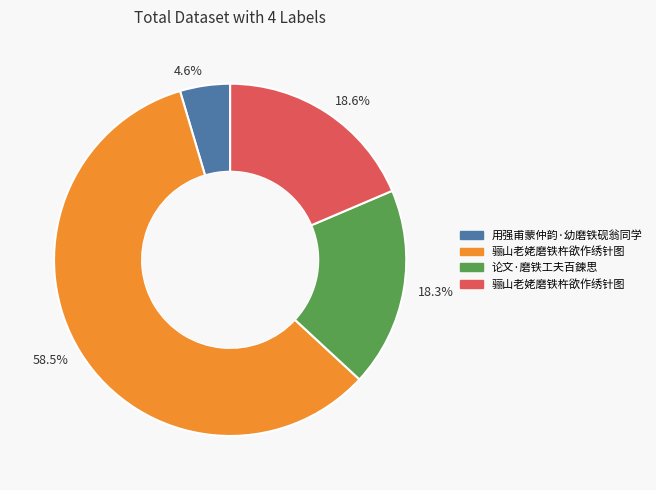

How much of the chart is everything except 18.6%?

81.4%